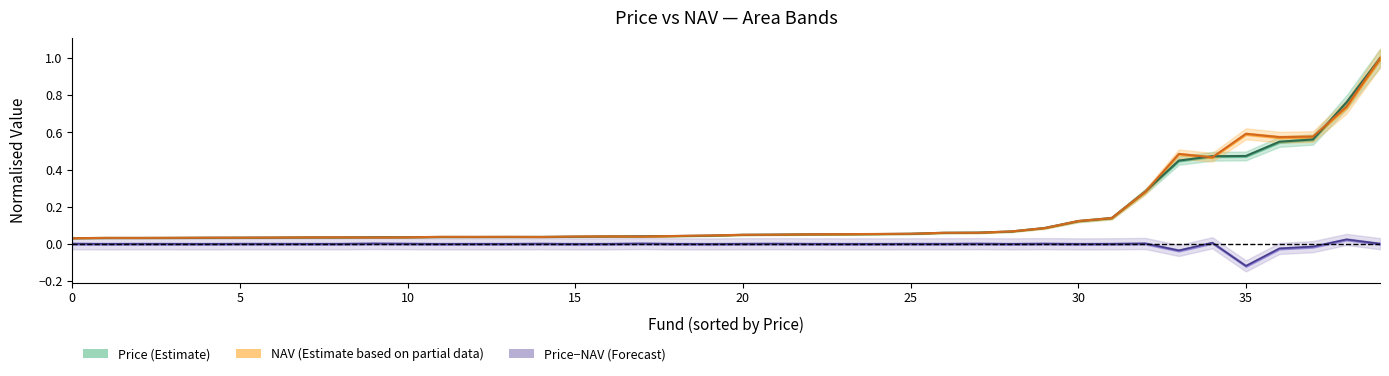

Which series has the largest total across all categories?

NAV (Estimate based on partial data)